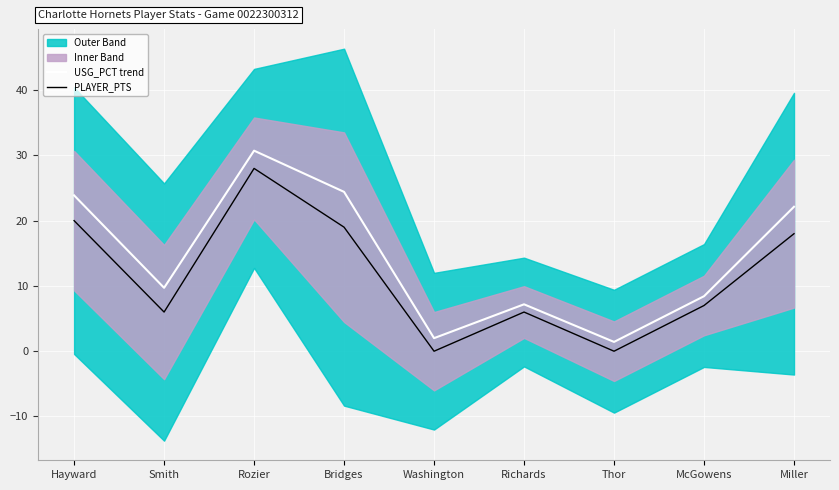

True or false: PLAYER_PTS has more than 1 points higher than both neighbors.

True